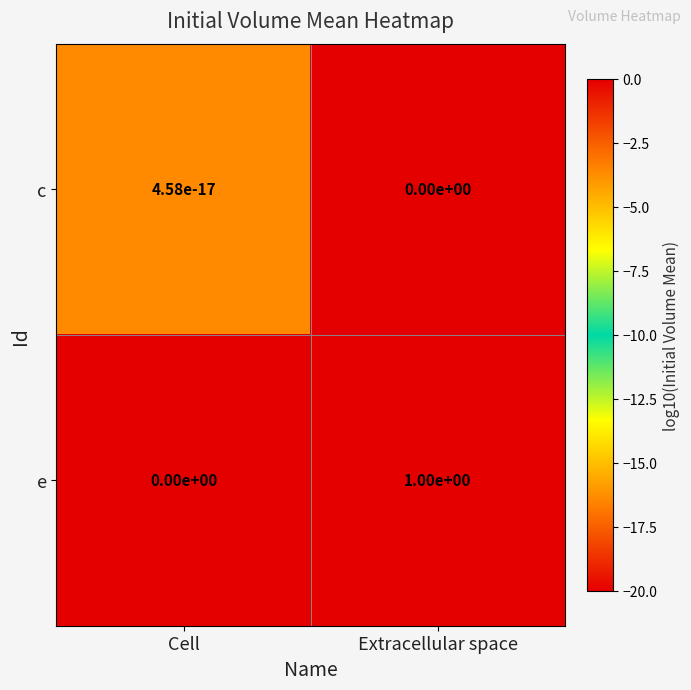

What is the difference between the highest and lowest values at Extracellular space?

1.0